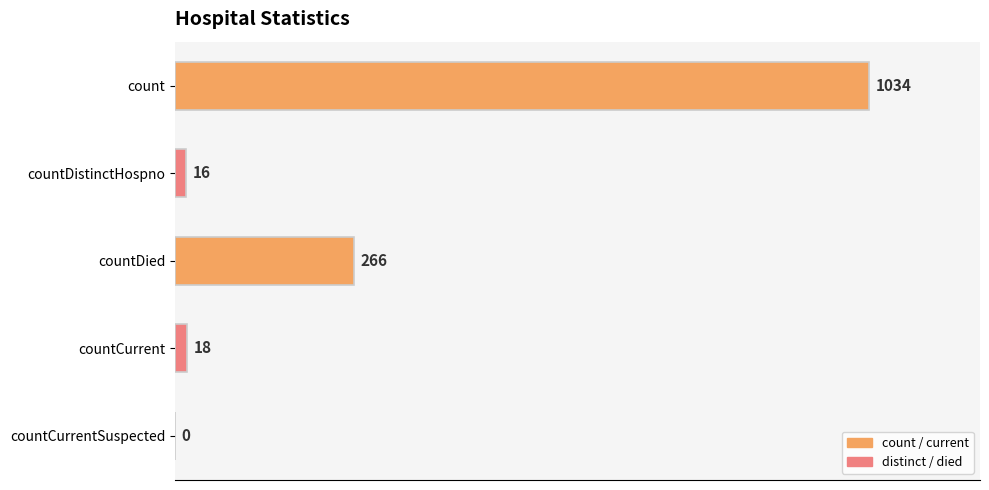

What is the greatest value displayed?

1034